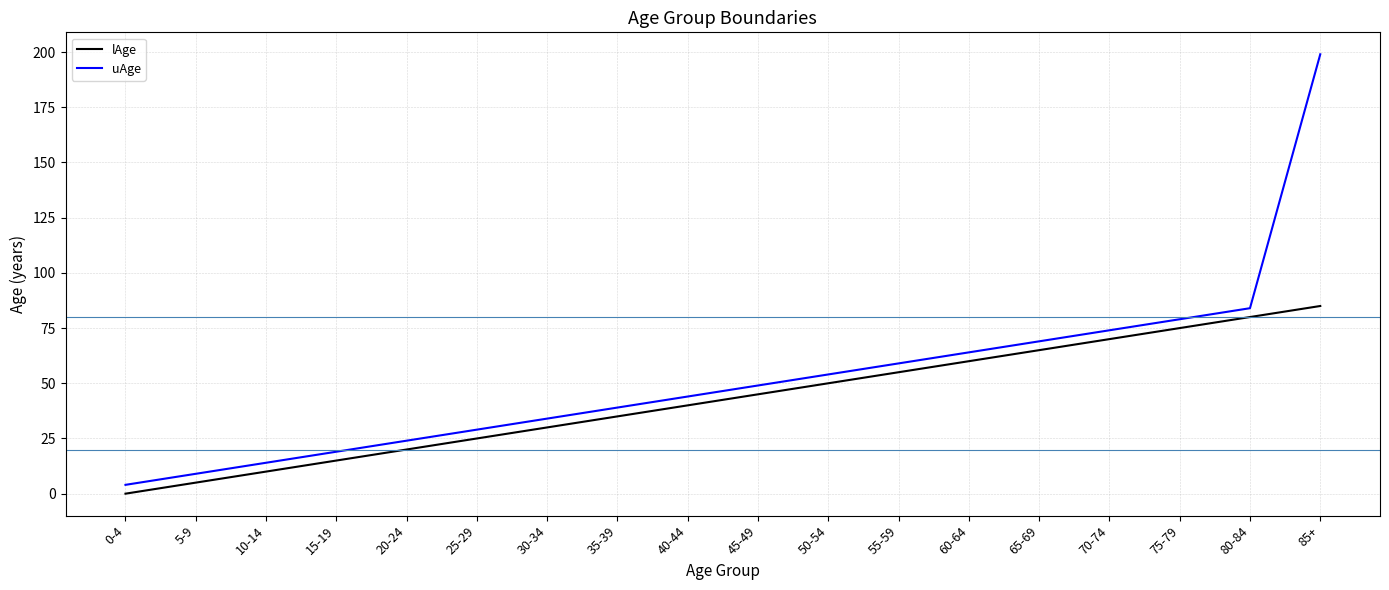

True or false: lAge and uAge cross at least once.

False